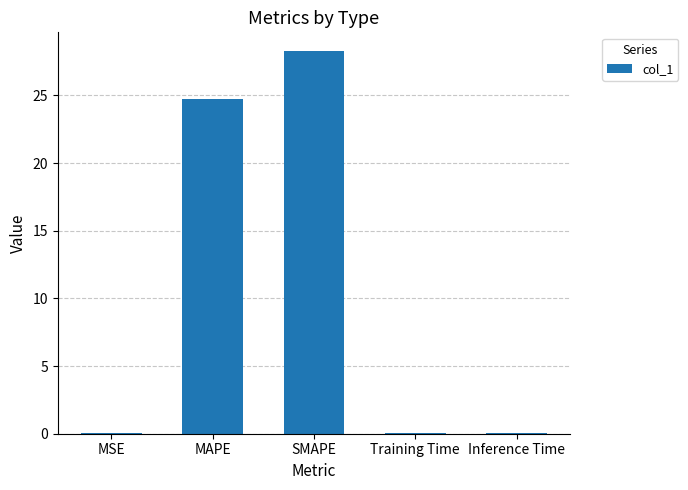

Is it true that the value at MSE is 0.0?

True